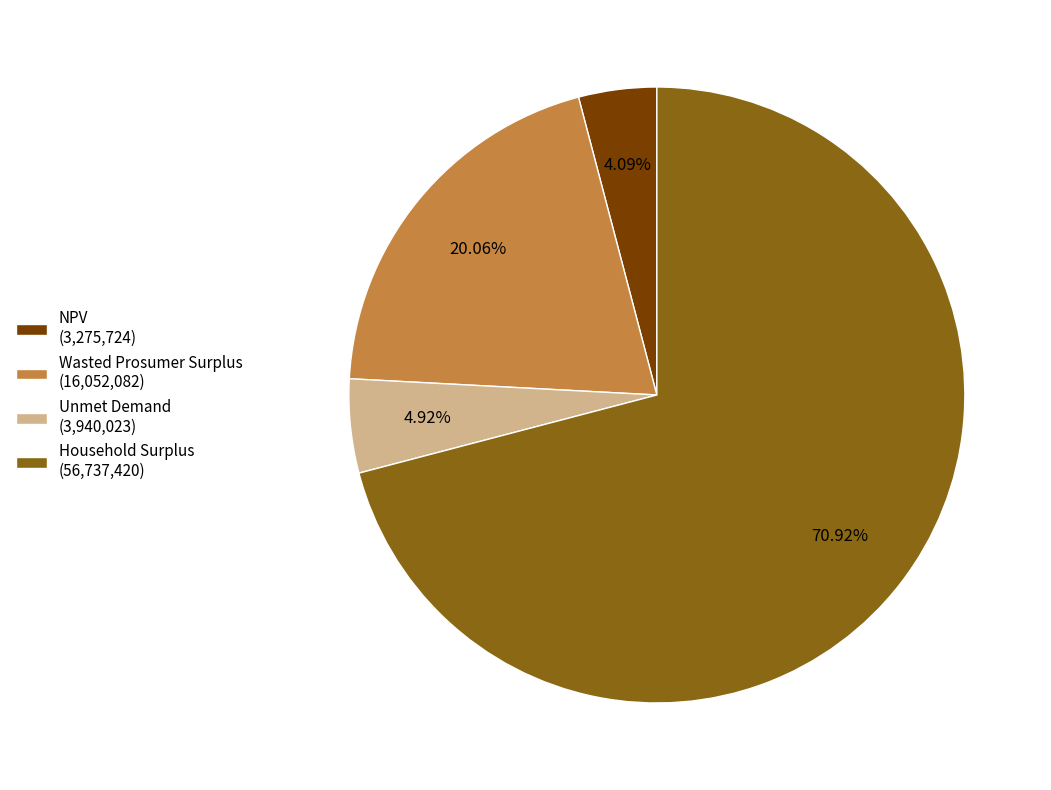

To the nearest percent, what percentage of the pie is Wasted Prosumer Surplus?

20%